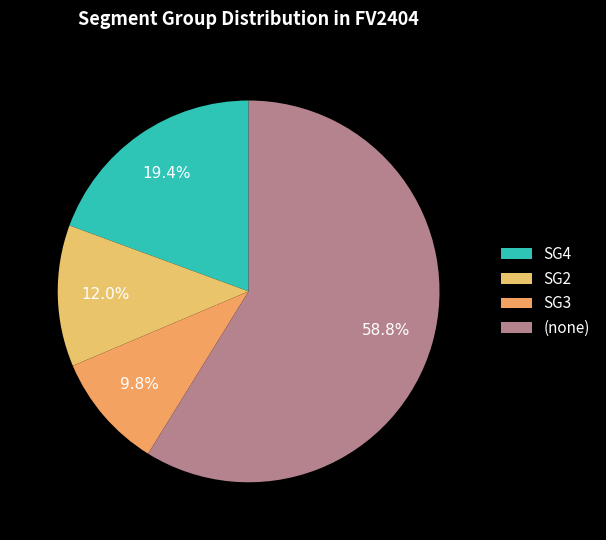

Rank the categories by value from highest to lowest.

(none), SG4, SG2, SG3